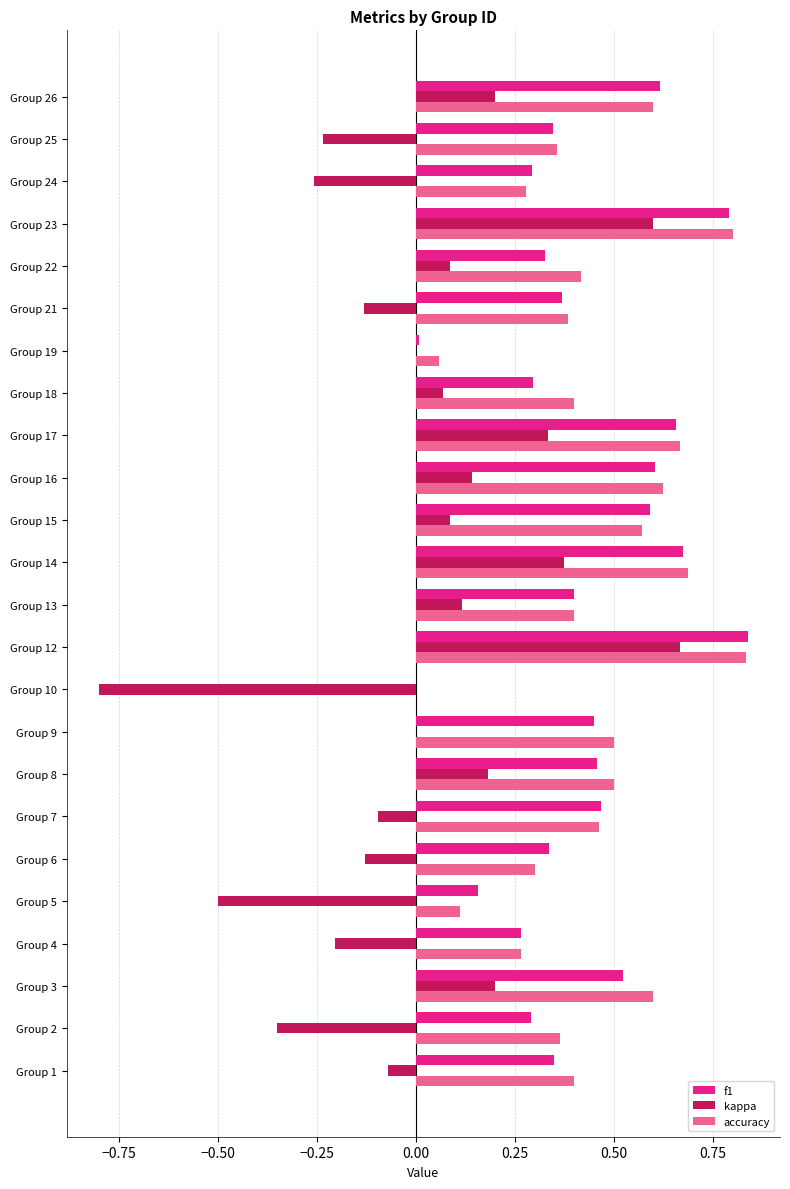

Which series changed the most between Group 7 and Group 14?

kappa